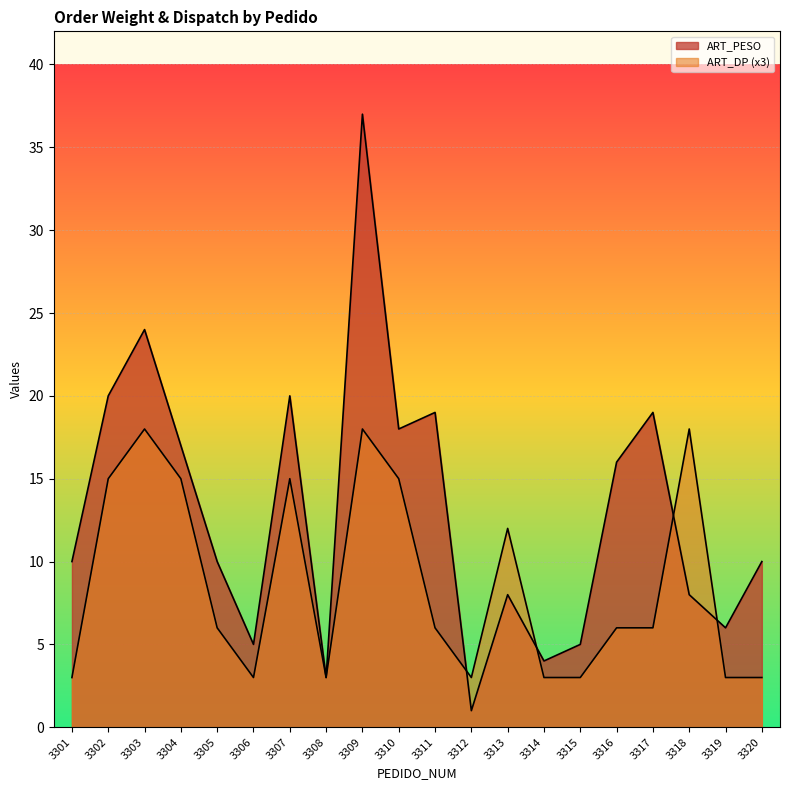

How many interior local valleys does the ART_PESO series have?

6